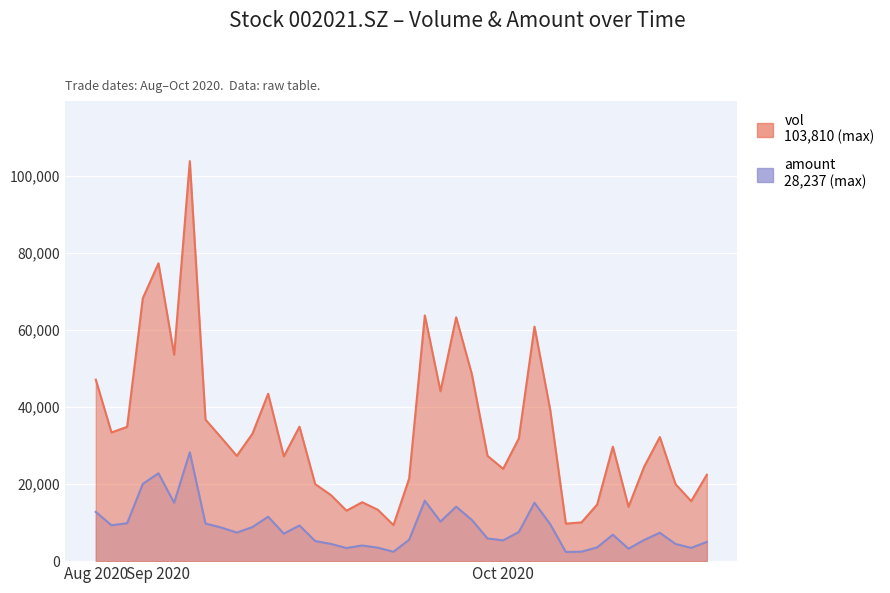

Reading left to right, extract all data points from this chart.

vol: 47089.5	33399.1	34851.8	68231.8	77294.0	53560.8	103810.6	36737.3	32081.3	27322.9	33080.0	43435.3	27188.1	34894.2	20001.5	17162.5	13096.3	15284.5	13338.1	9358.1	21448.6	63770.0	44082.0	63273.0	48545.6	27327.2	23952.0	31852.9	60840.2	39315.5	9736.0	10059.8	14698.0	29698.6	14092.3	24531.3	32197.0	19979.0	15565.0	22427.4
amount: 12774.8	9315.6	9834.1	20046.1	22798.5	15165.5	28237.8	9768.9	8734.5	7411.3	8848.6	11537.4	7136.7	9252.5	5221.3	4475.6	3403.9	4062.0	3491.8	2439.4	5553.8	15683.1	10267.3	14141.3	10704.1	5880.7	5393.0	7561.1	15156.1	9607.1	2375.9	2451.3	3576.4	6868.8	3226.0	5503.7	7358.9	4461.8	3446.4	4984.1